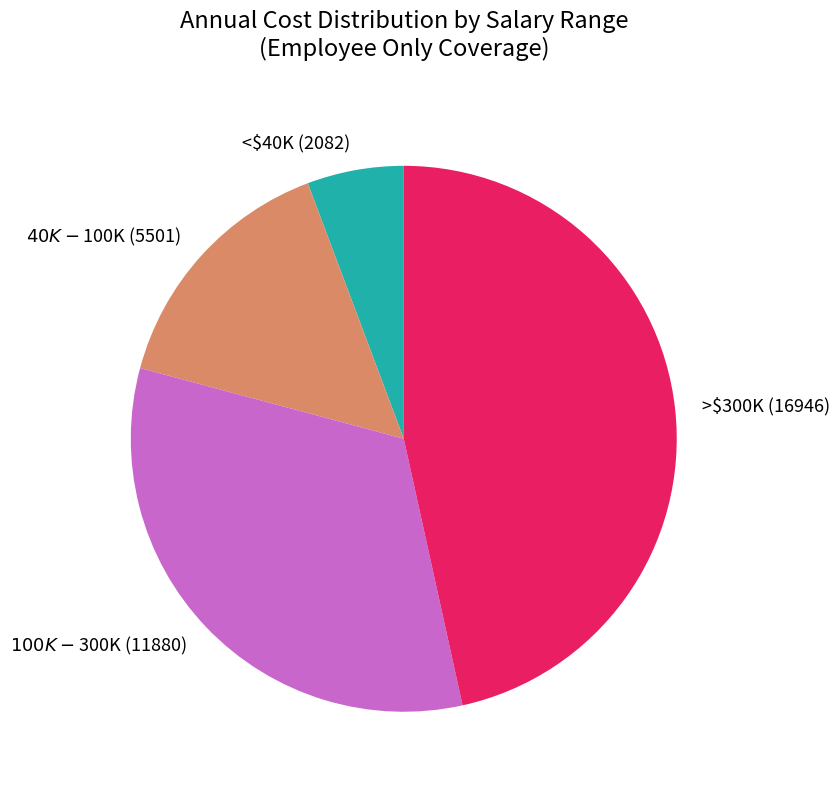

True or false: >$300K (16946) accounts for 47% of the total.

True